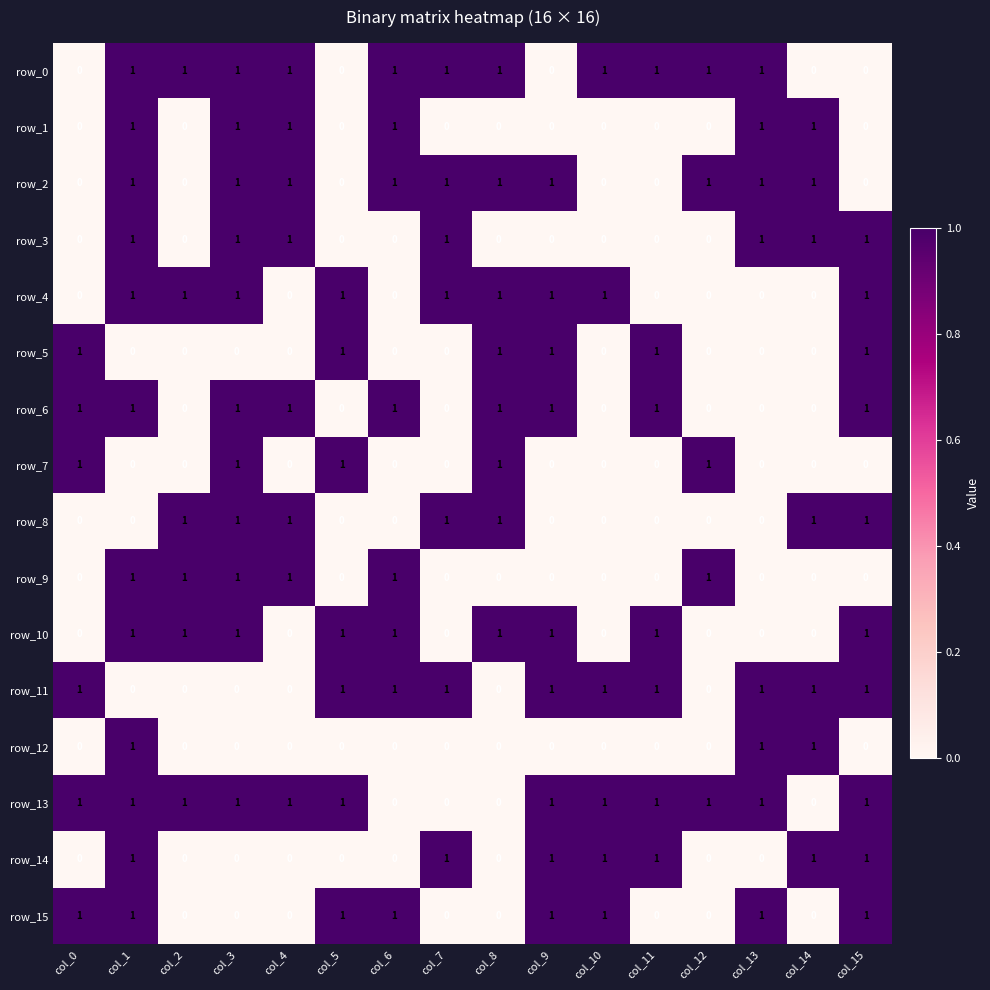

What is the difference between the maximum and minimum values in the row_10 series?

1